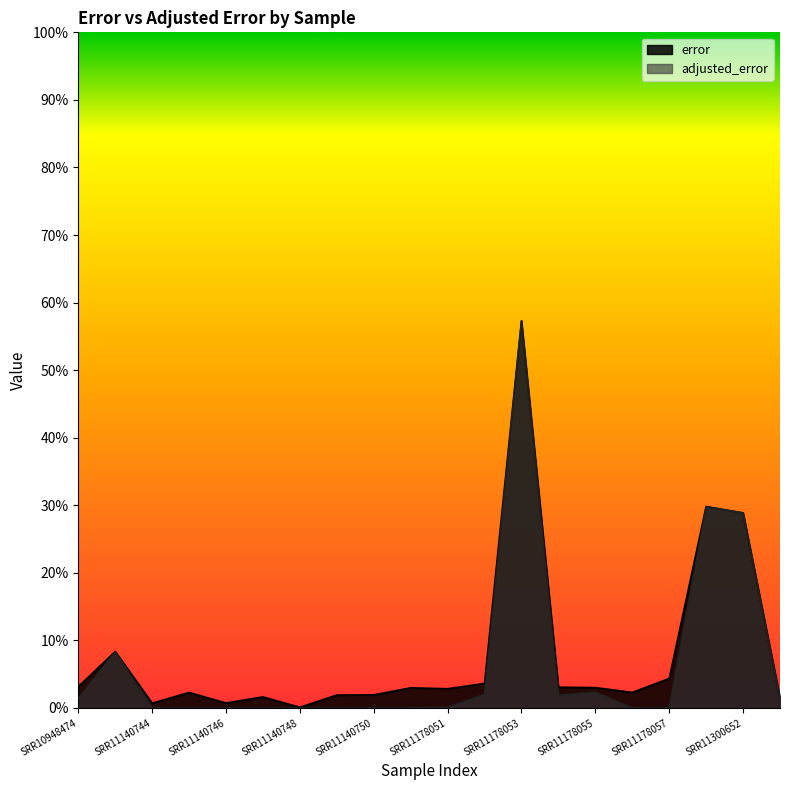

Is it true that adjusted_error equals -0.3 at SRR11140748?

False